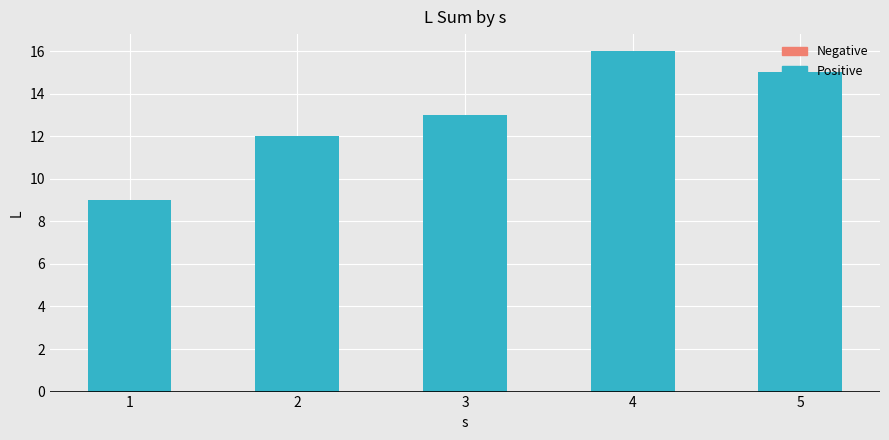

Reading left to right, list all the values displayed in this chart.

Positive: 9	12	13	16	15
Negative: 0	0	0	0	0